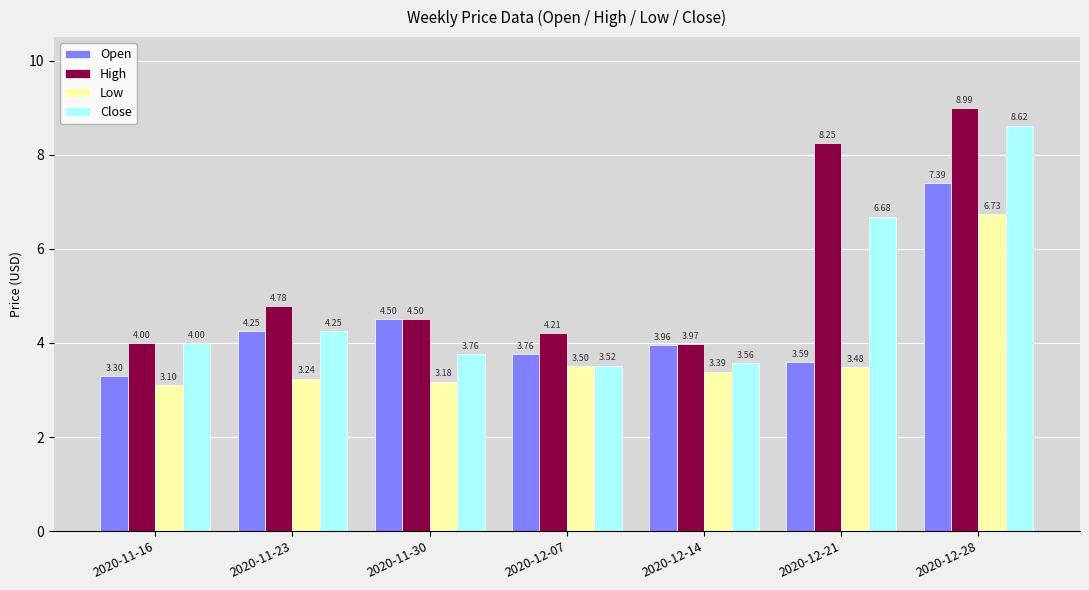

At which label is High closest to 6?

2020-11-23